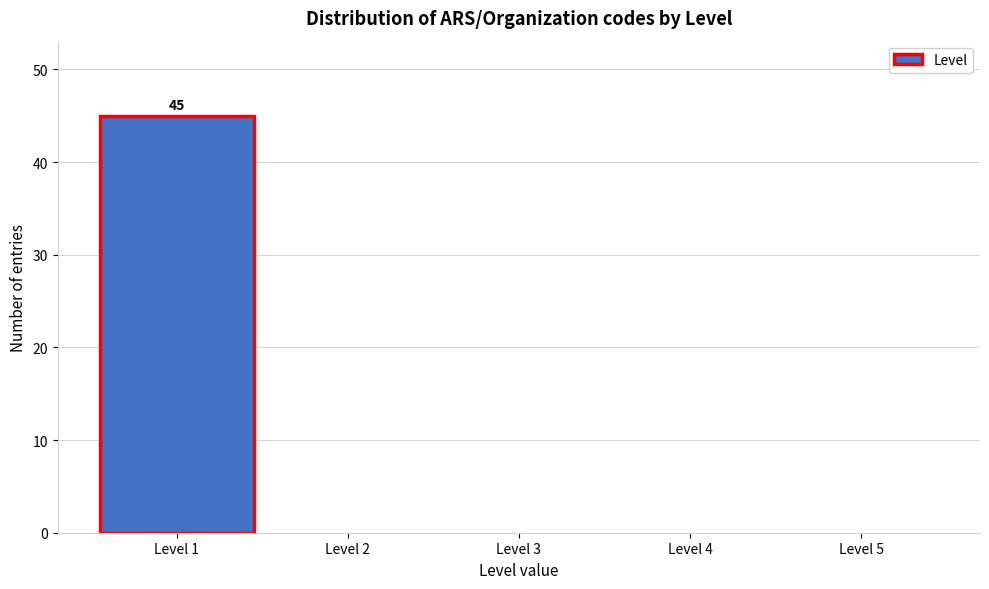

Which range on the x-axis has the tallest bar?

0.5 to 1.5